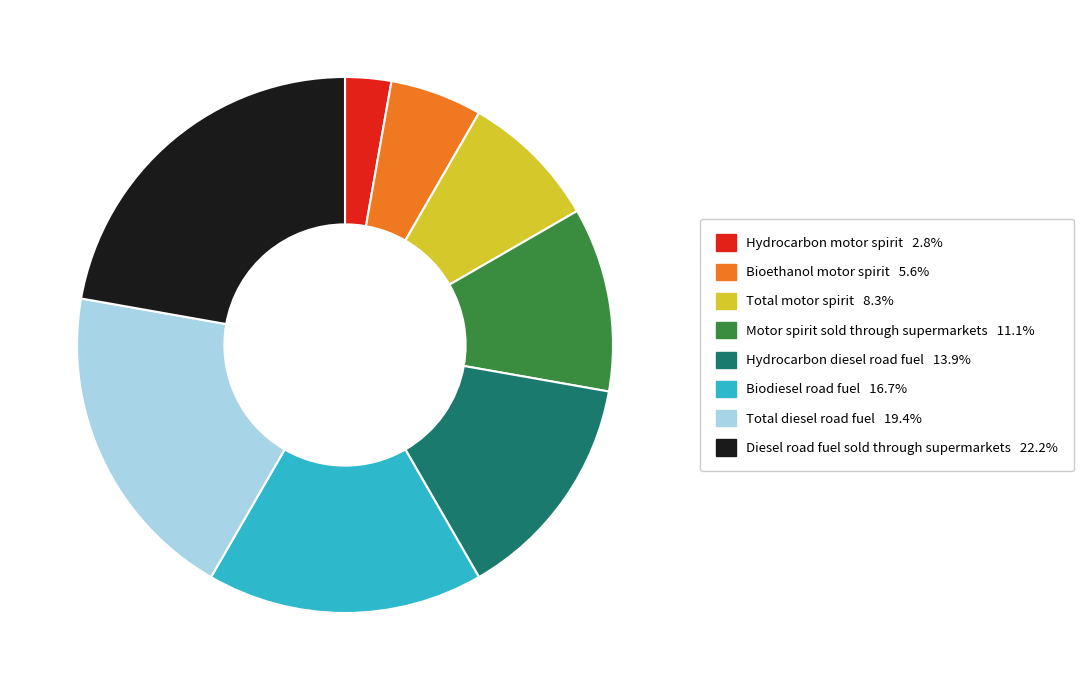

Which slice is the smallest?

Hydrocarbon motor spirit